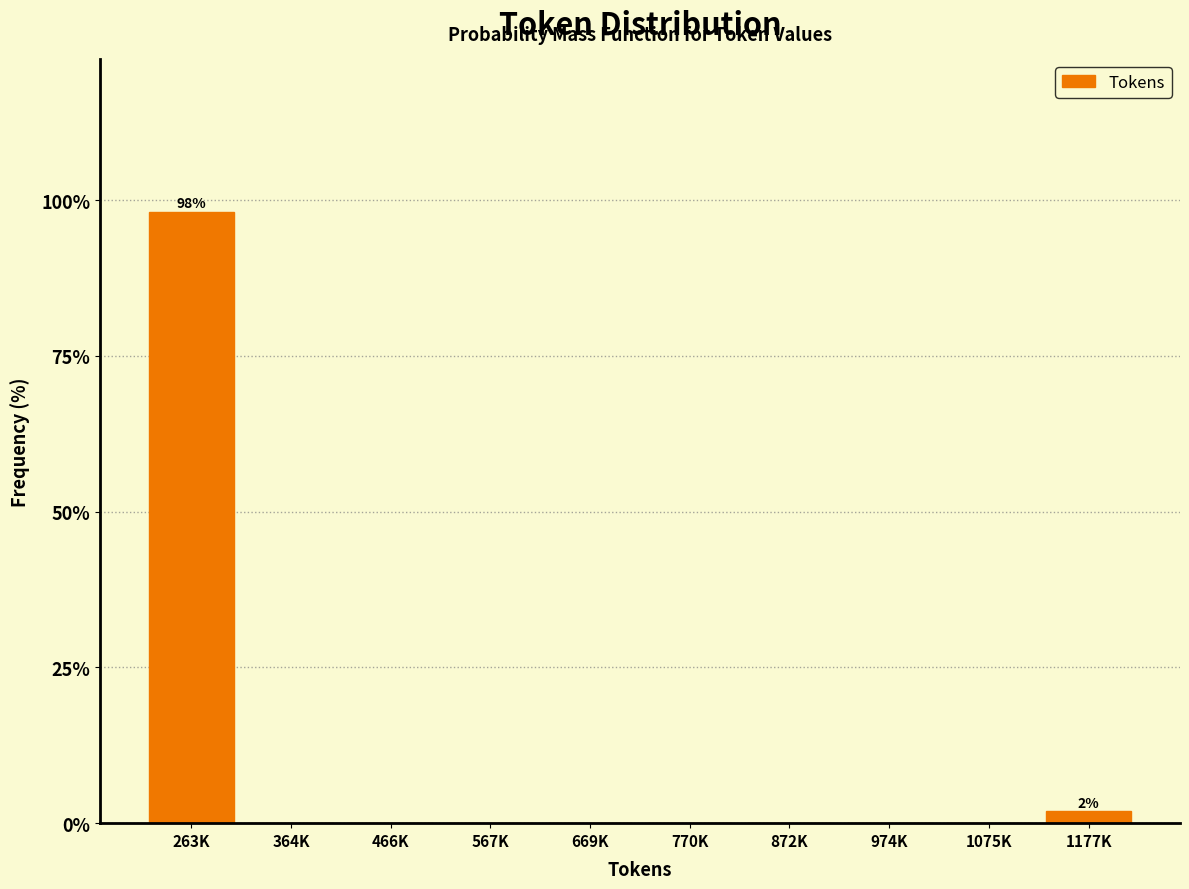

Reading left to right, what are all the values shown in this chart?

263K=98.1	364K=0.0	466K=0.0	567K=0.0	669K=0.0	770K=0.0	872K=0.0	974K=0.0	1075K=0.0	1177K=1.9